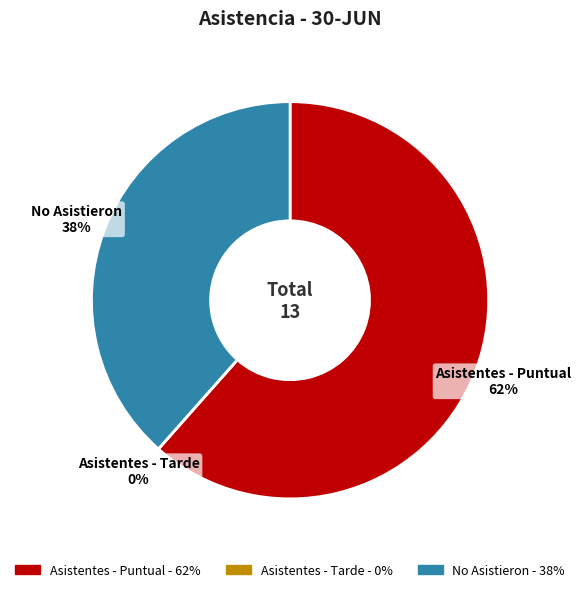

Does Asistentes - Puntual account for over 50% of the chart?

Yes